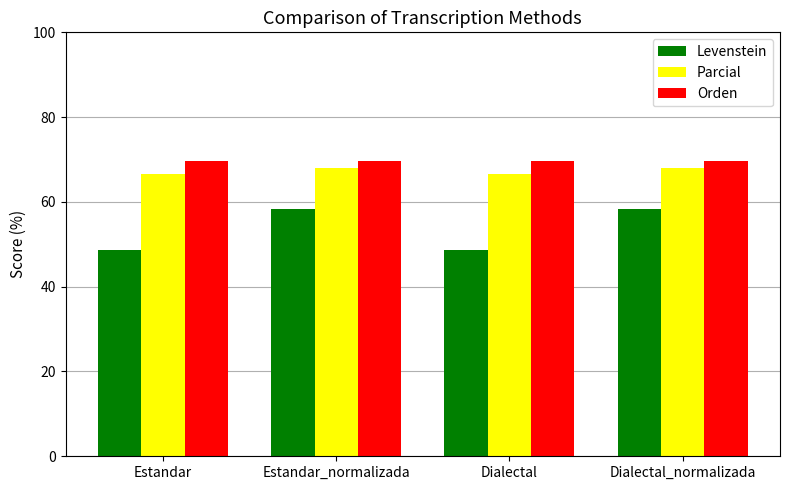

The Levenstein series shows 86.0 at Estandar_normalizada. True or false?

False